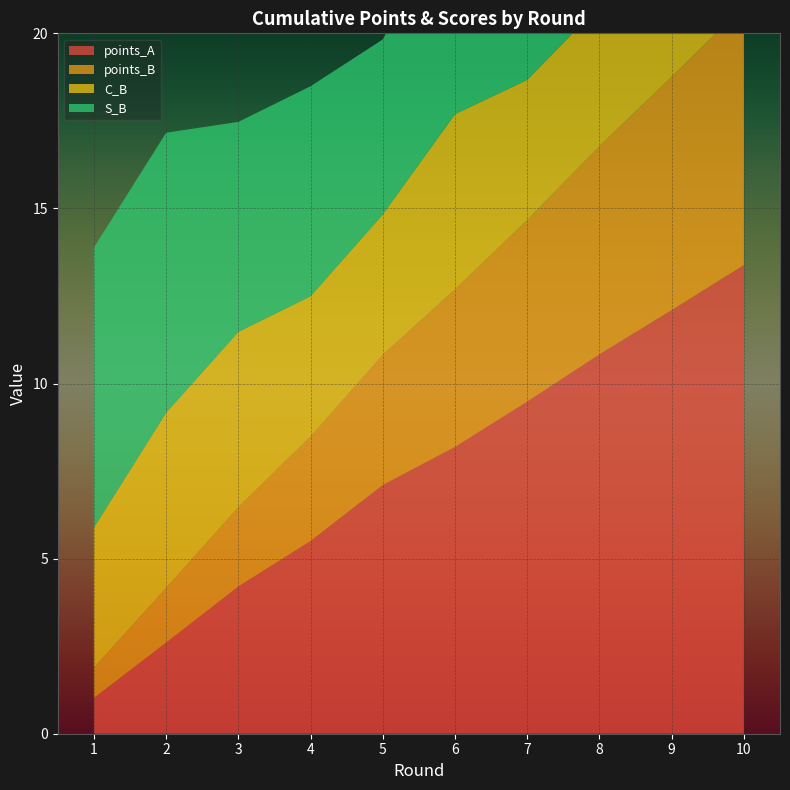

Reading right to left, list all the values displayed in this chart.

points_A: 10=13.4	9=12.1	8=10.8	7=9.5	6=8.2	5=7.1	4=5.5	3=4.2	2=2.6	1=1.0
points_B: 10=7.4	9=6.7	8=5.9	7=5.2	6=4.5	5=3.7	4=3.0	3=2.3	2=1.6	1=0.9
C_B: 10=4.0	9=4.0	8=4.0	7=4.0	6=5.0	5=4.0	4=4.0	3=5.0	2=5.0	1=4.0
S_B: 10=5.0	9=4.0	8=5.0	7=5.0	6=6.0	5=5.0	4=6.0	3=6.0	2=8.0	1=8.0